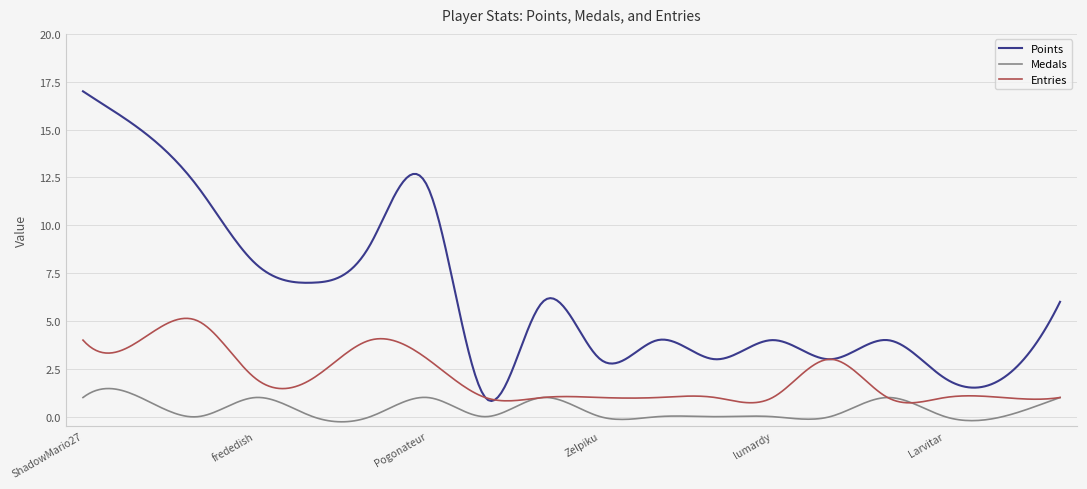

Which series has the largest total across all categories?

Points